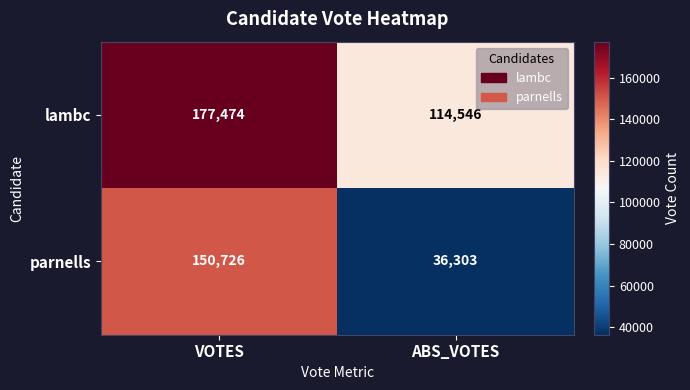

Rank the series by their average value, from highest to lowest.

lambc, parnells